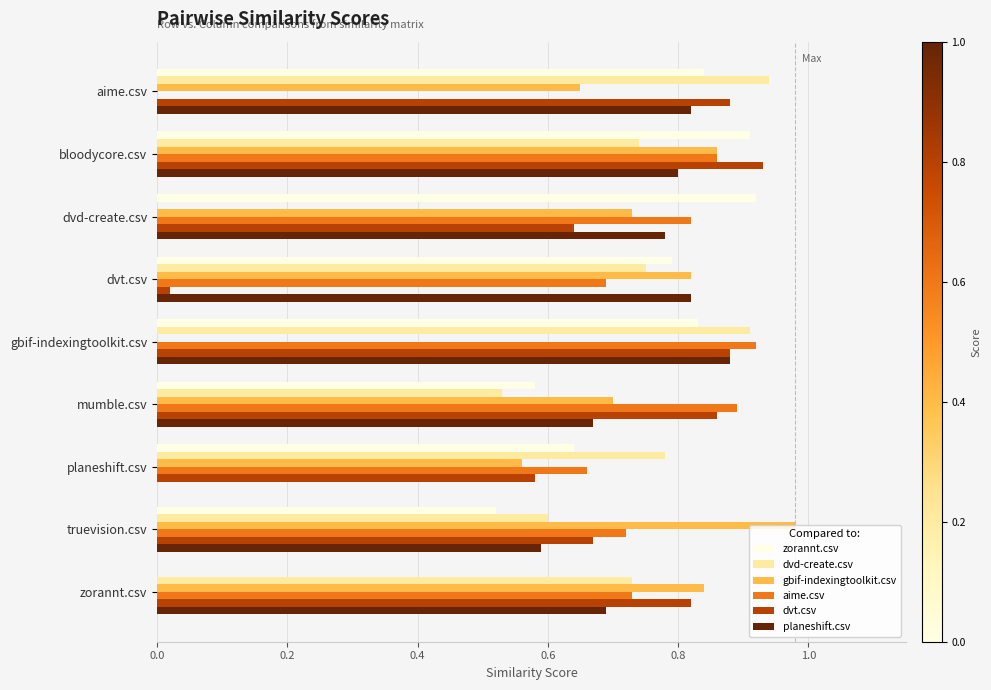

Which category has the highest value across all series?

truevision.csv